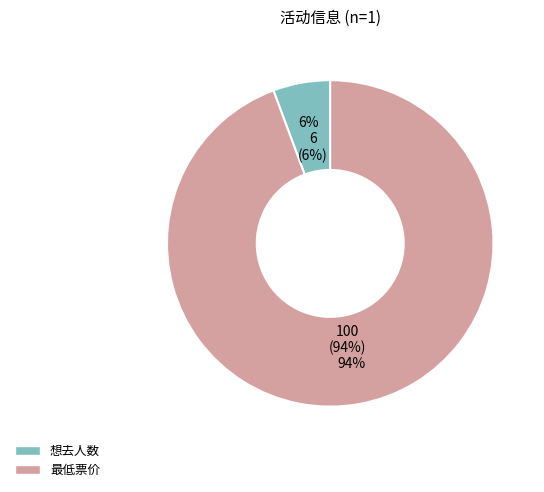

What is the total percentage of 想去人数 and 最低票价?

100.0%